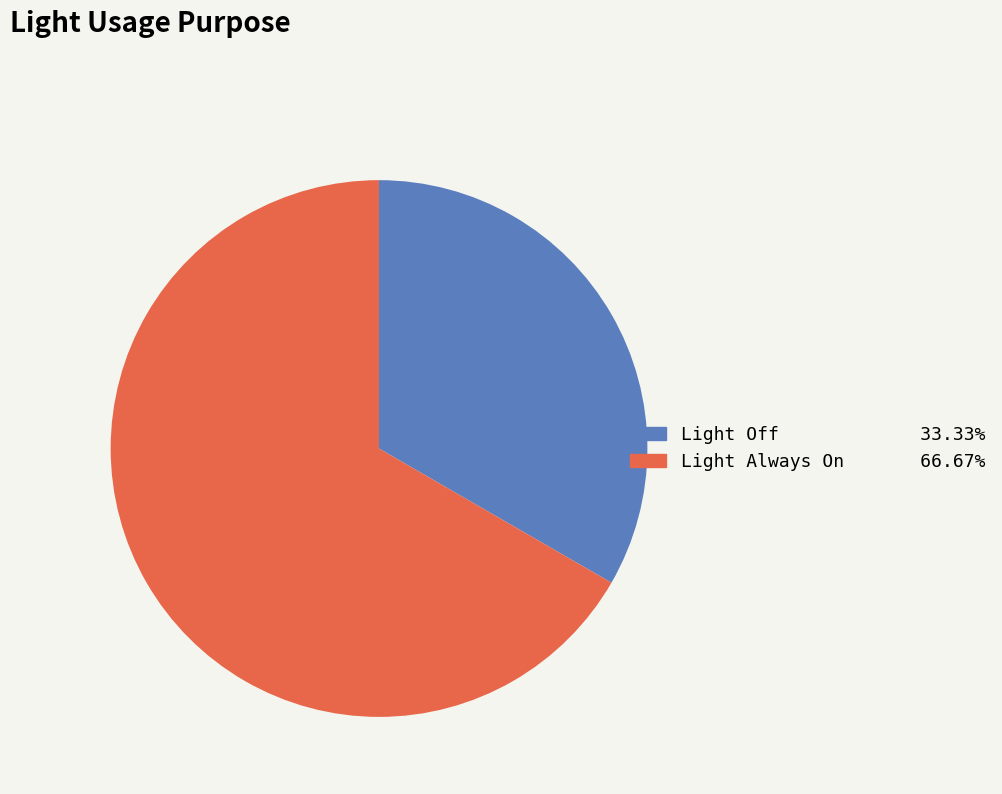

Rank the categories by value from lowest to highest.

Light Off, Light Always On